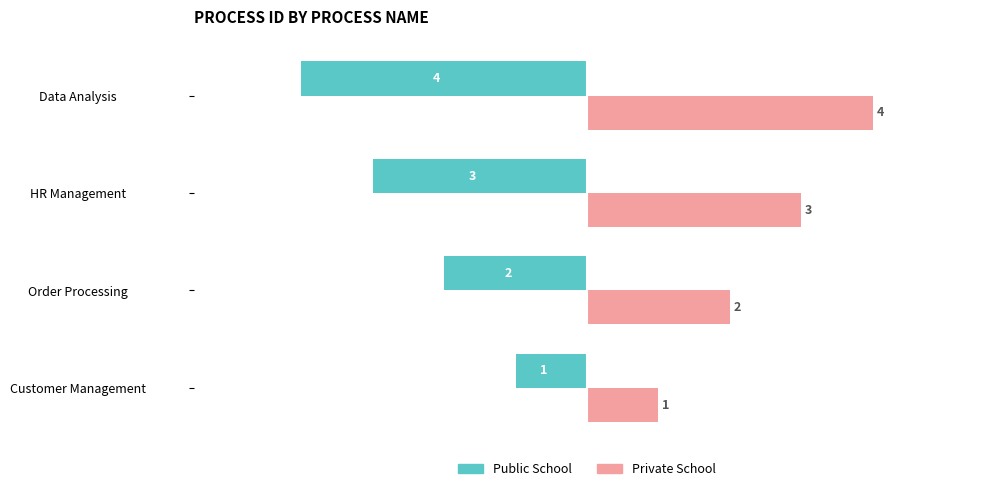

Is it true that Public School equals -3 at Order Processing?

False